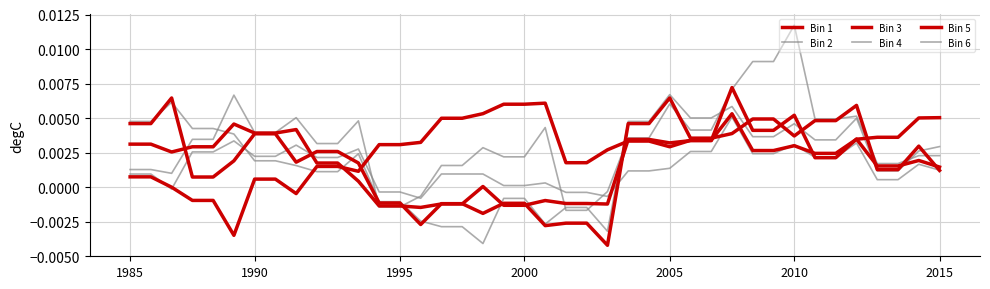

How many values in the Bin 6 series are below 0?

6